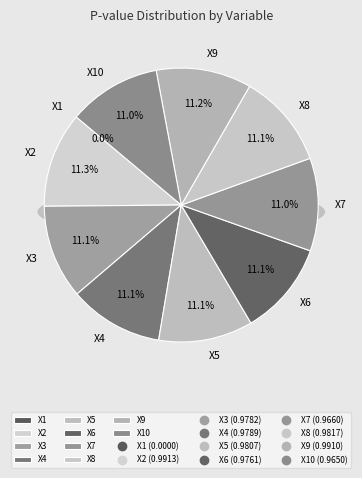

What is the largest slice in the pie chart?

X2